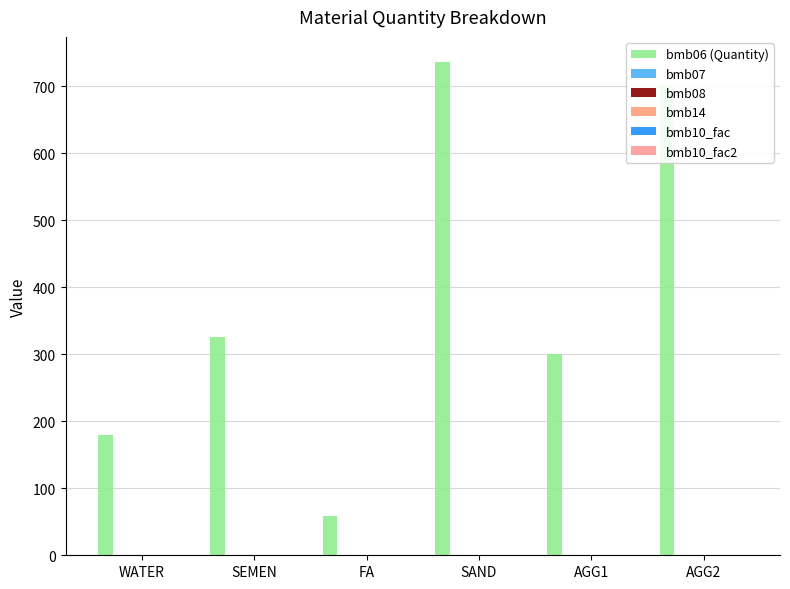

How many groups of bars are there?

6